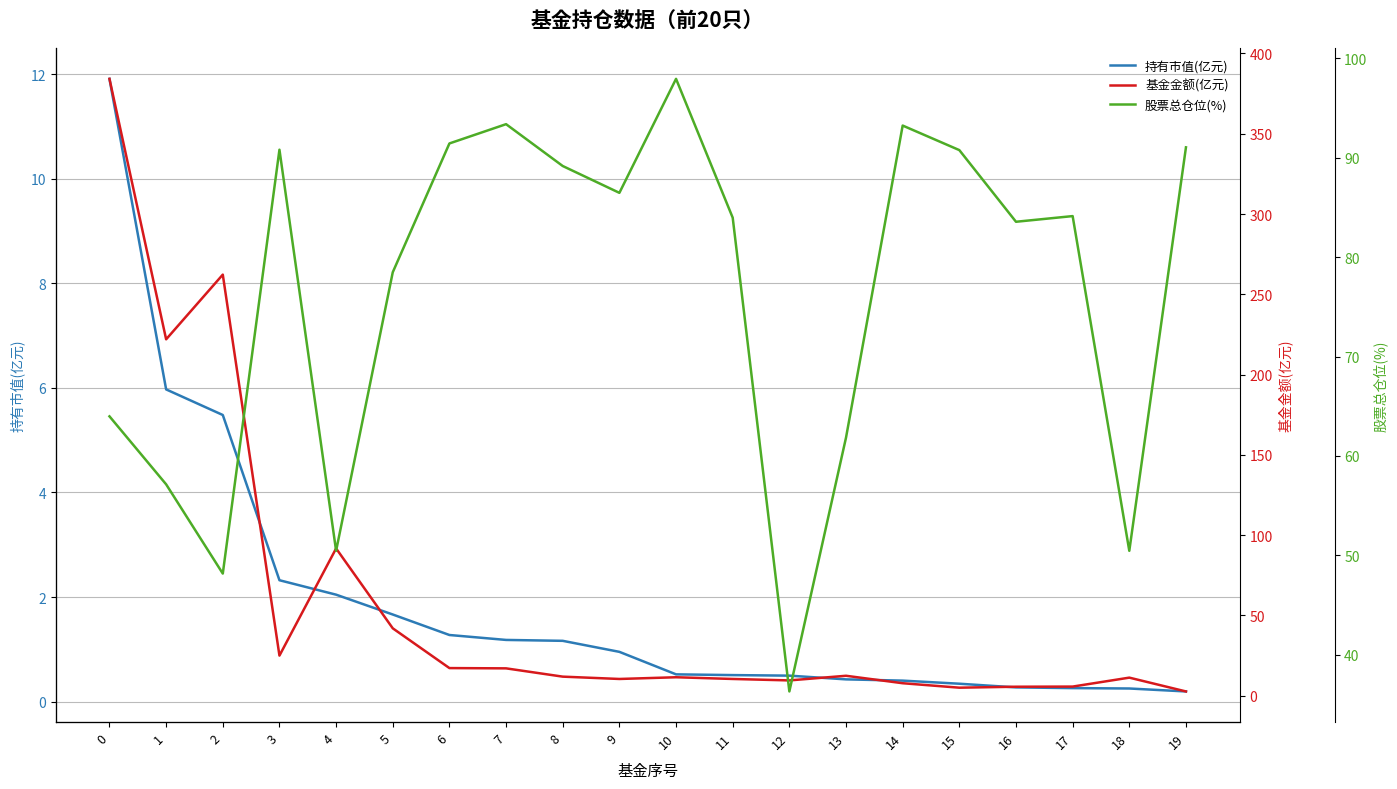

True or false: 持有市值(亿元) has more than 0 points higher than both neighbors.

False